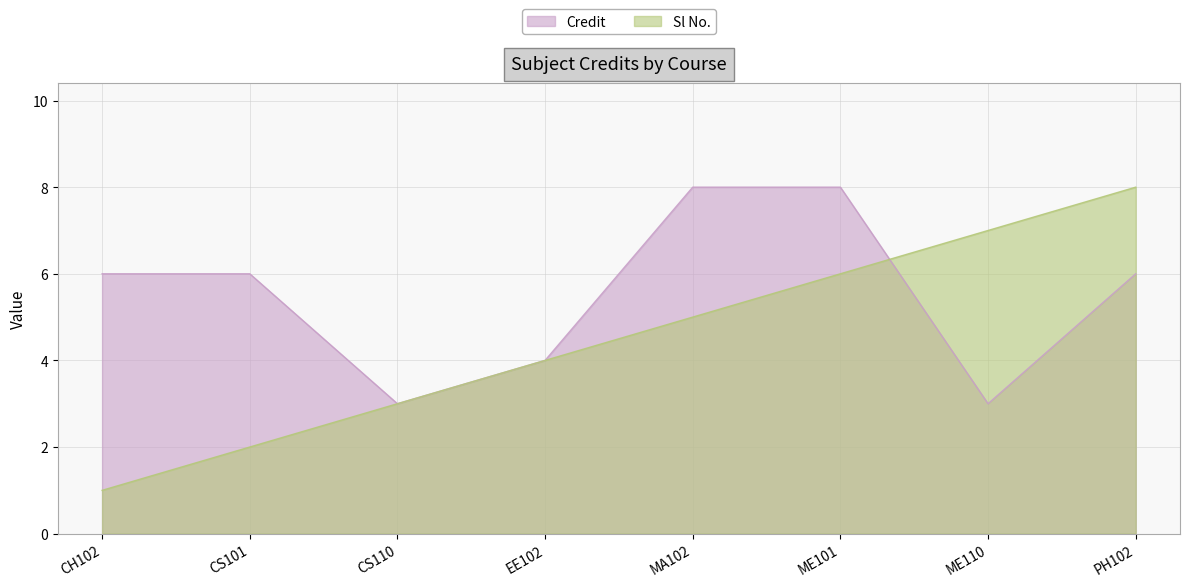

True or false: Credit has more than 1 interior local peaks.

False